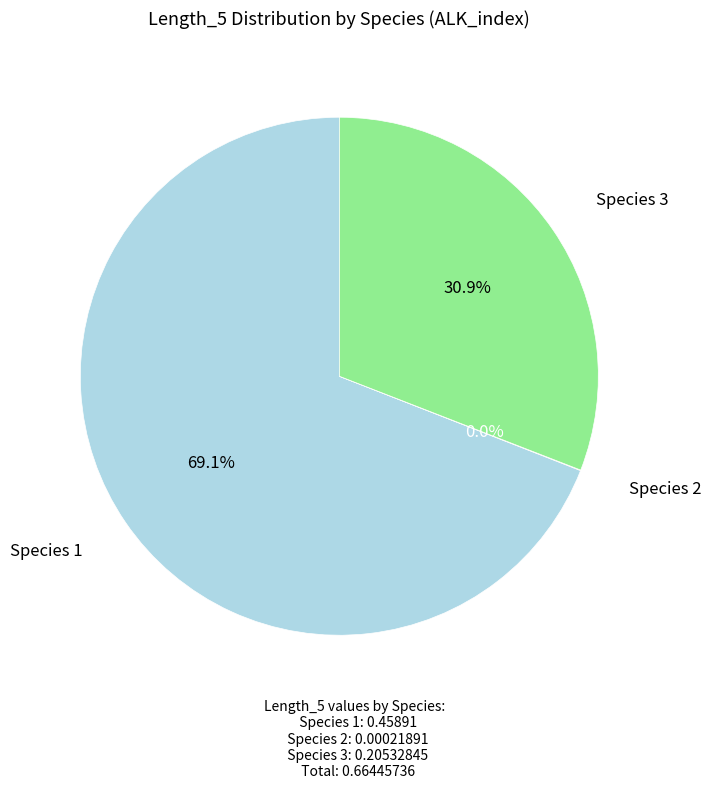

To the nearest percent, what is the difference between the largest and smallest slice percentages?

69%